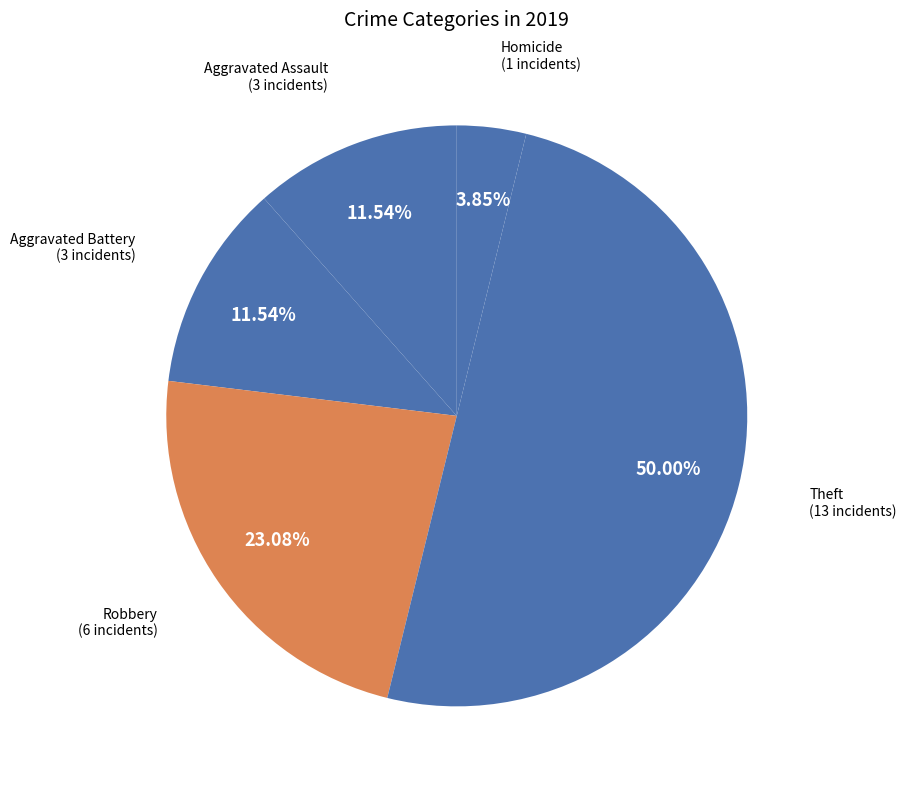

What is the largest slice in the pie chart?

Theft